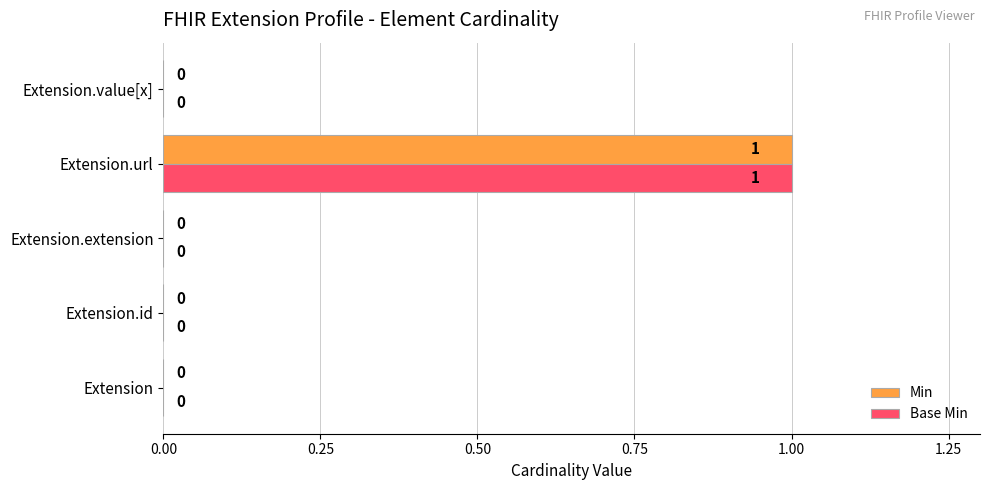

At which category is the sum across all series the highest?

Extension.url